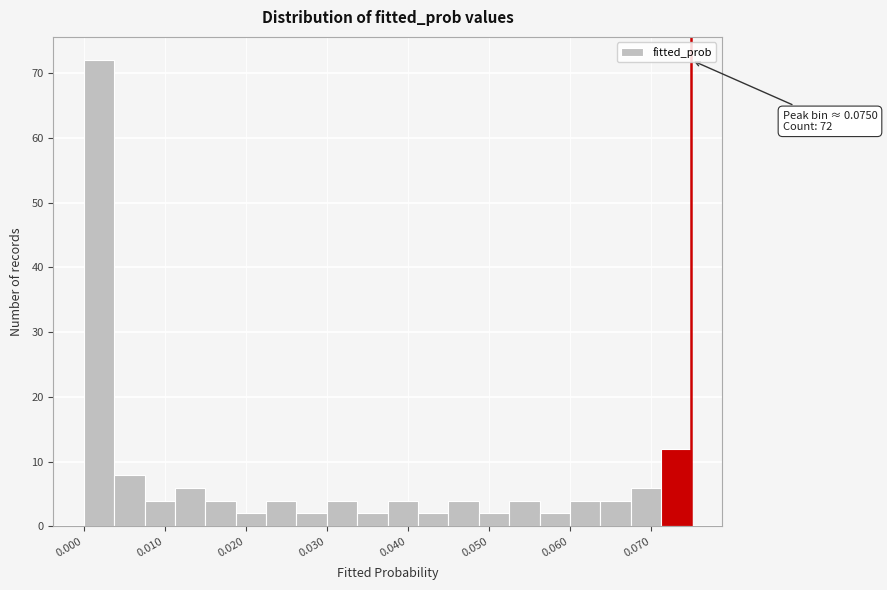

Read against the x-axis, roughly where is the centre of the tallest bar?

0.002